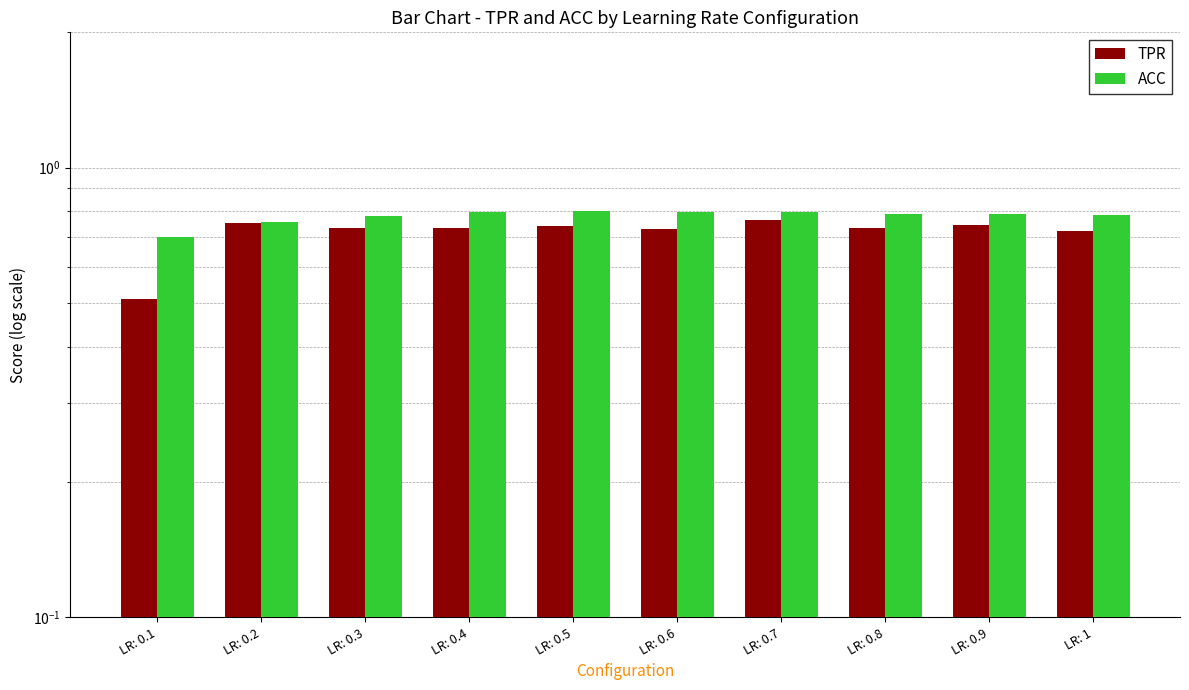

How many groups of bars are there?

10